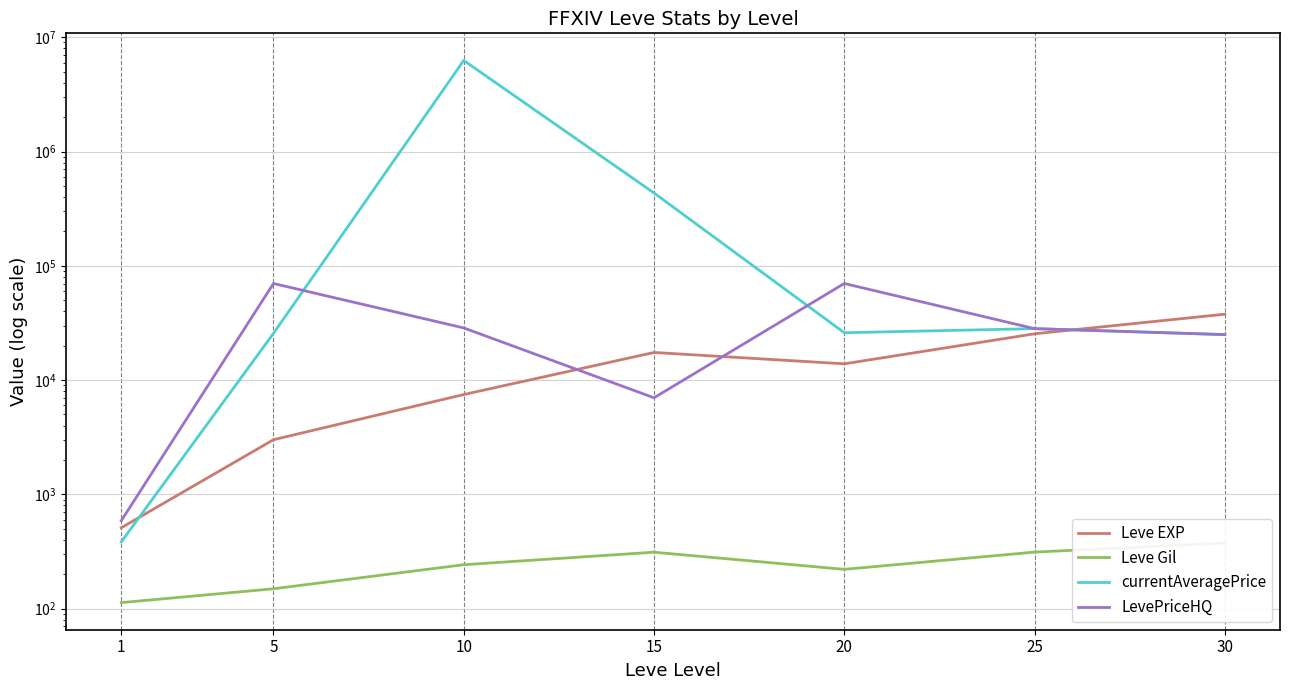

Where do currentAveragePrice and Leve EXP first cross each other?

1 and 5